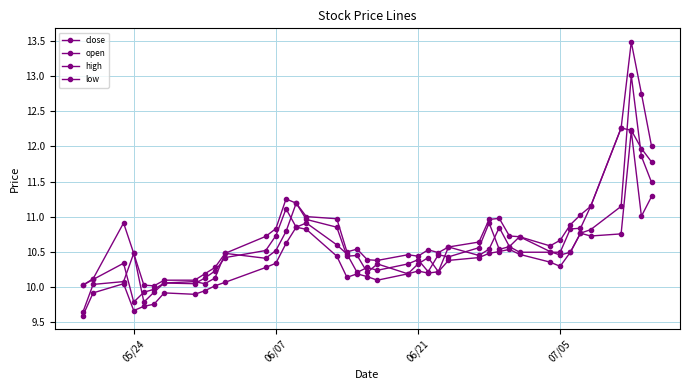

Which series has the largest range (max minus min)?

high